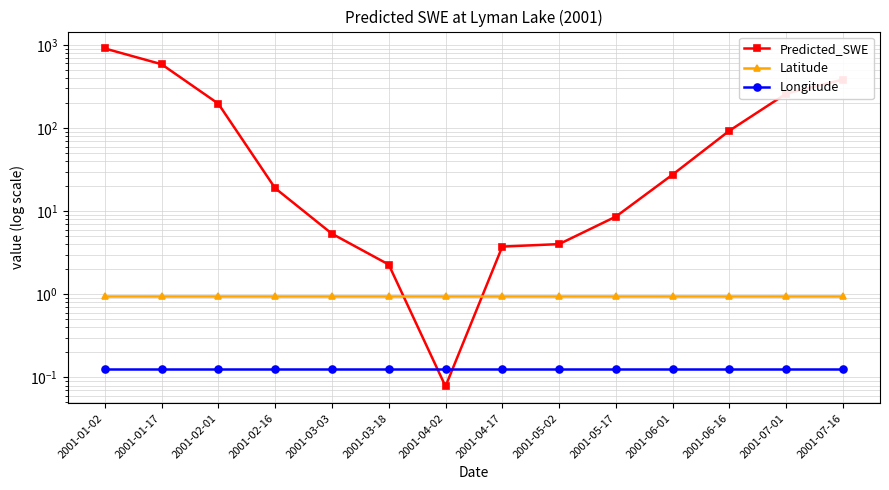

What is the spread (max minus min) of values at 2001-05-17?

8.5